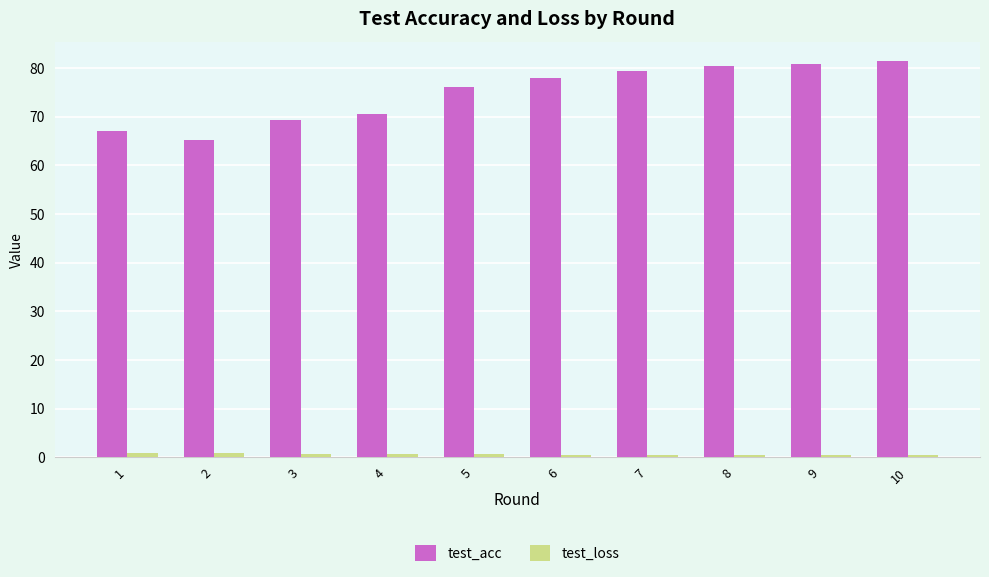

Rank the series at 9 from lowest to highest value.

test_loss, test_acc